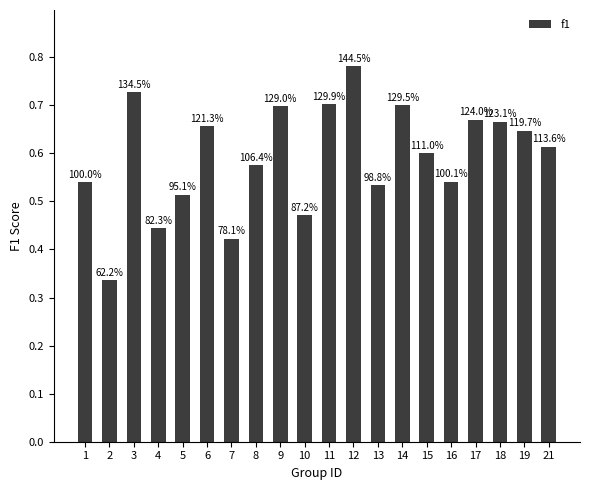

Does the chart contain stacked bars?

No